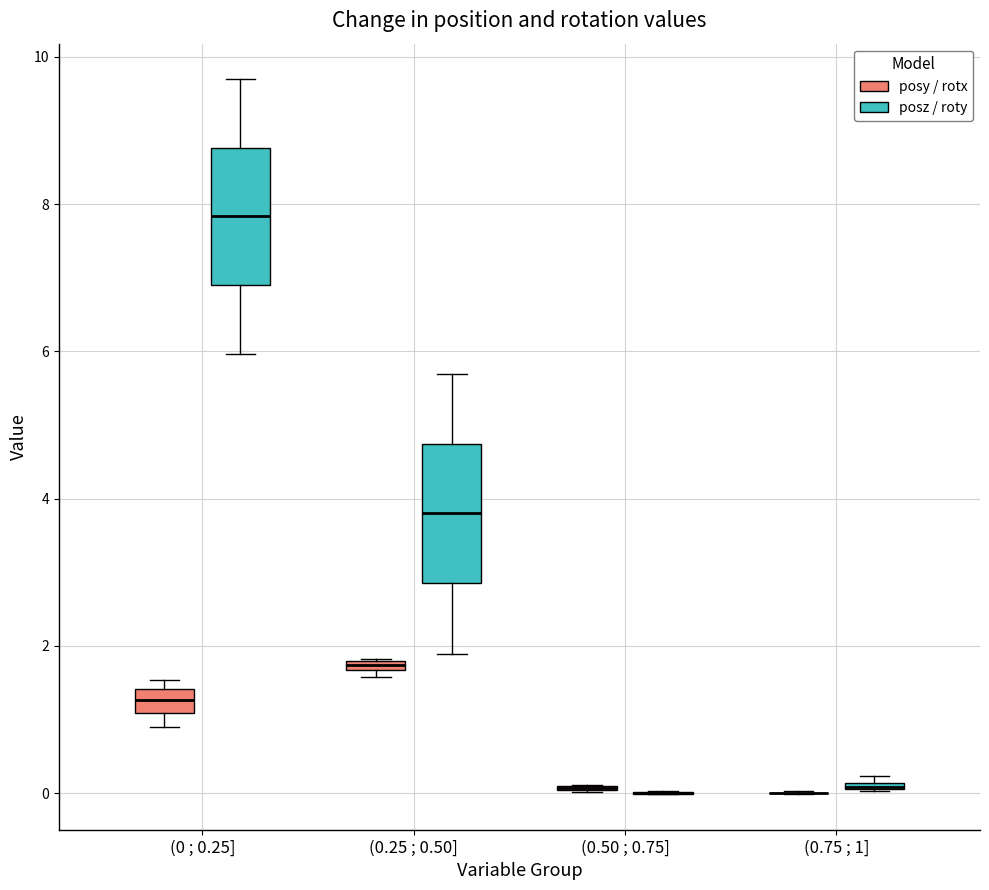

Where does the lower whisker of the box for (0.25 ; 0.50] (posz / roty) end on the y-axis? The values are not printed on the chart, so give them approximately, as read against the axis.

1.8